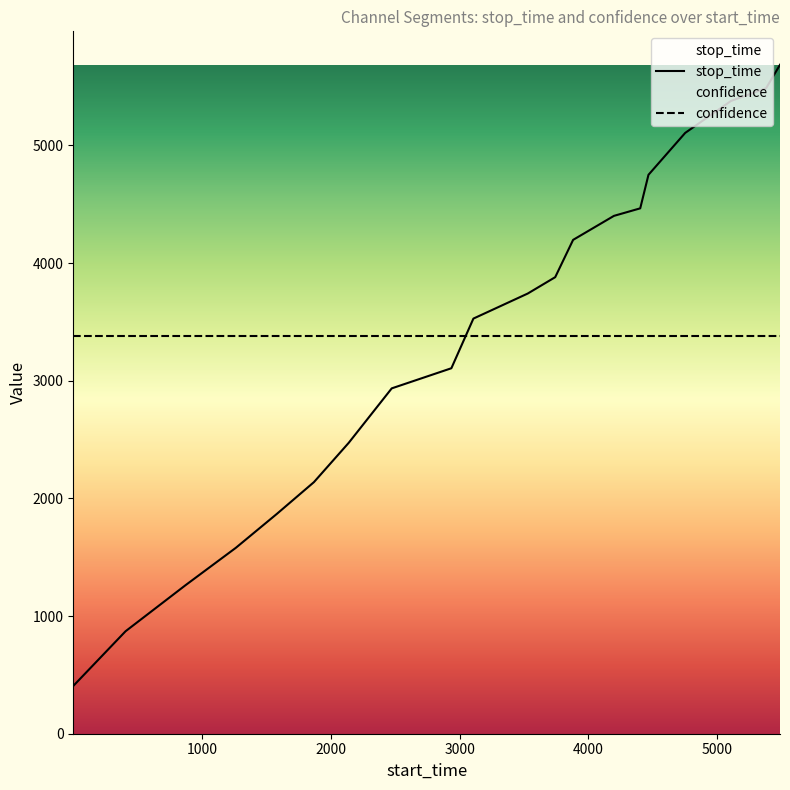

How many distinct data groups are displayed?

2